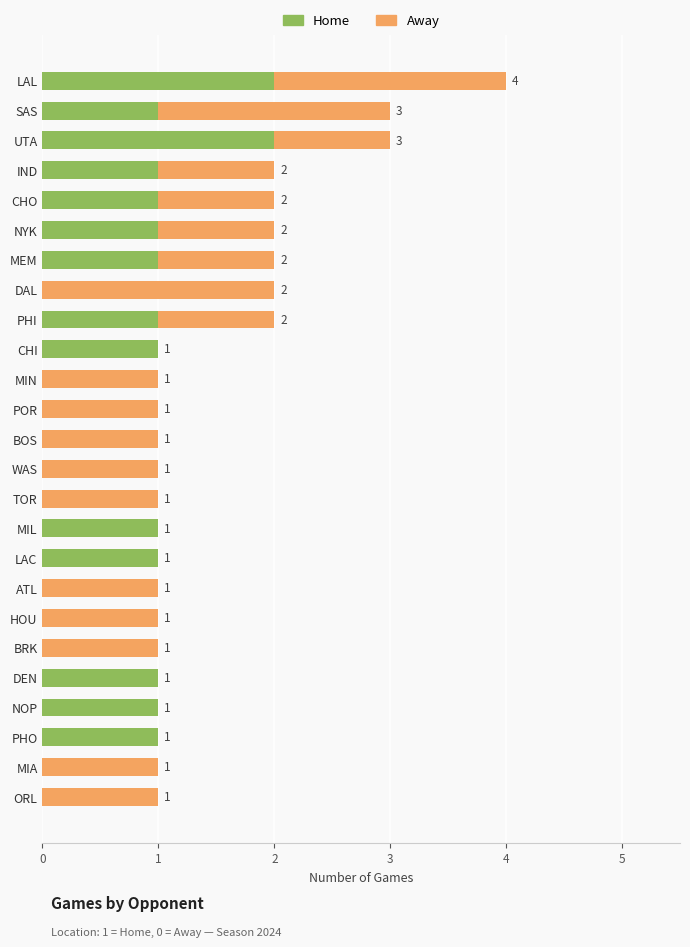

At which category is the sum across all series the highest?

LAL